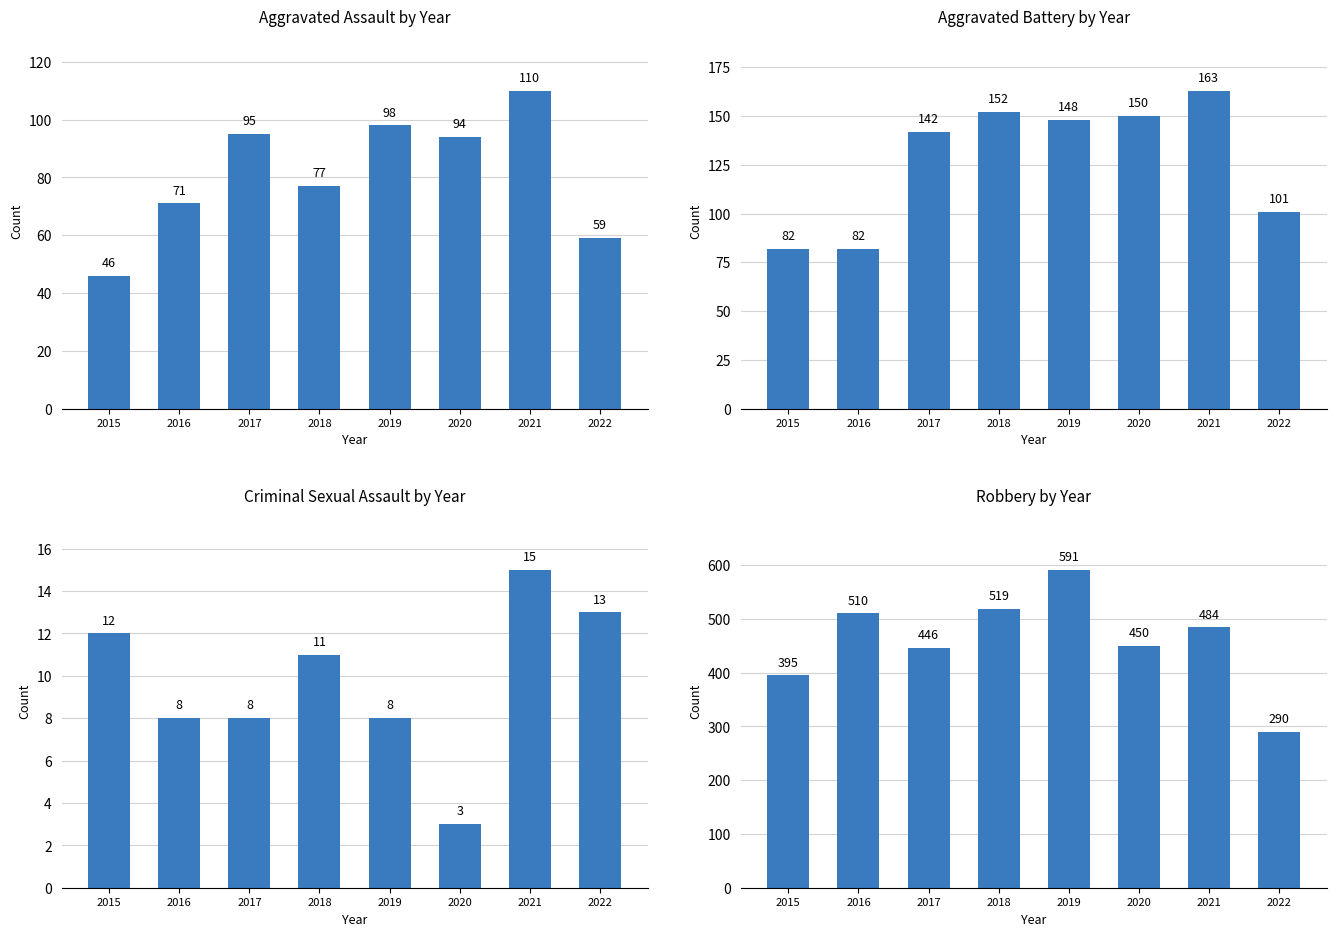

How many bars are there in total?

32